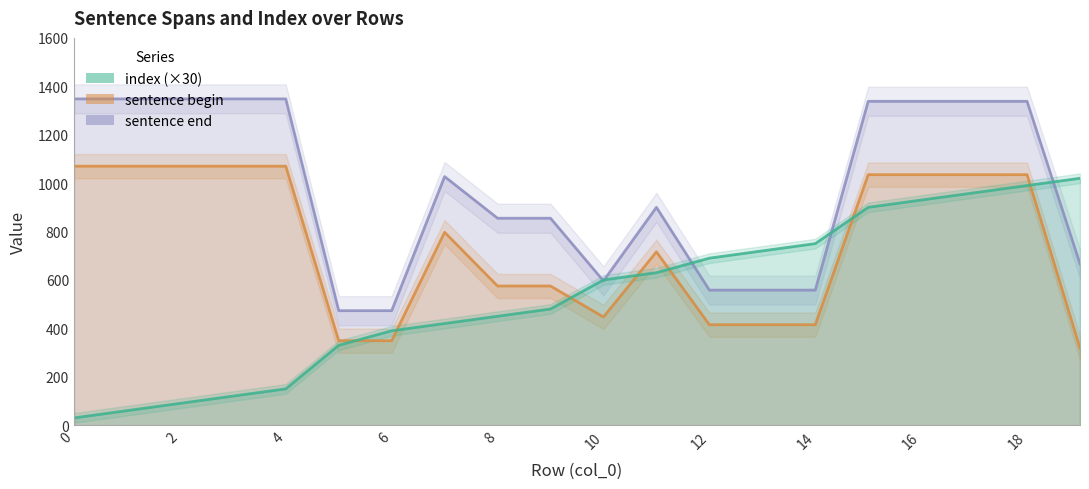

How many values in the sentence end series are below 1027?

10